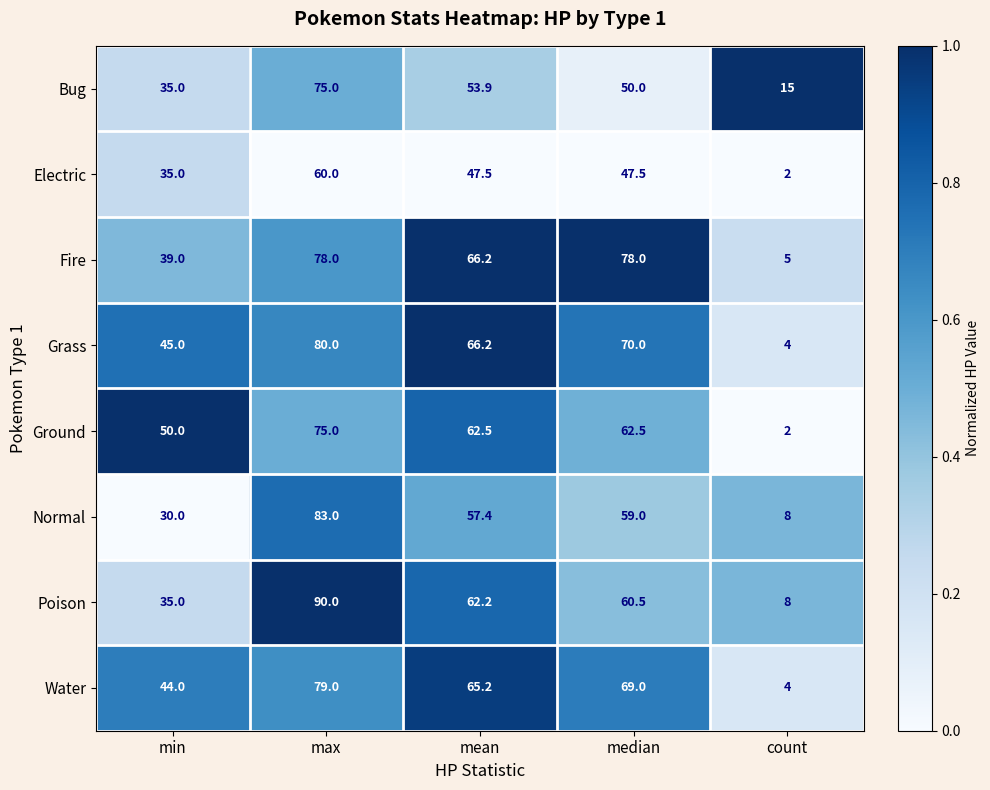

What is the total value across all series at mean?

481.1